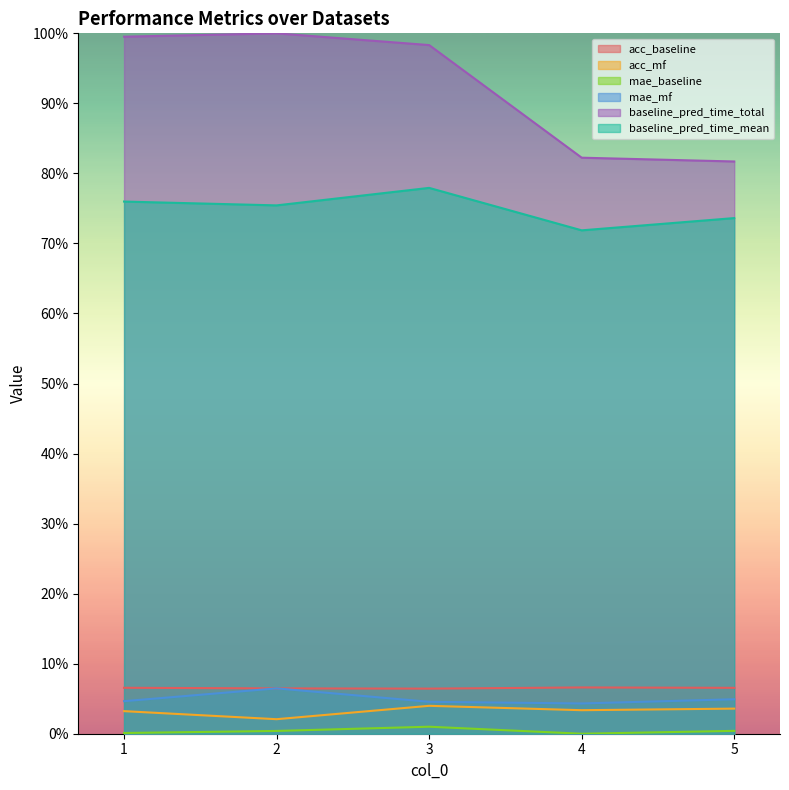

The mae_mf series shows 0.1 at 5. True or false?

False